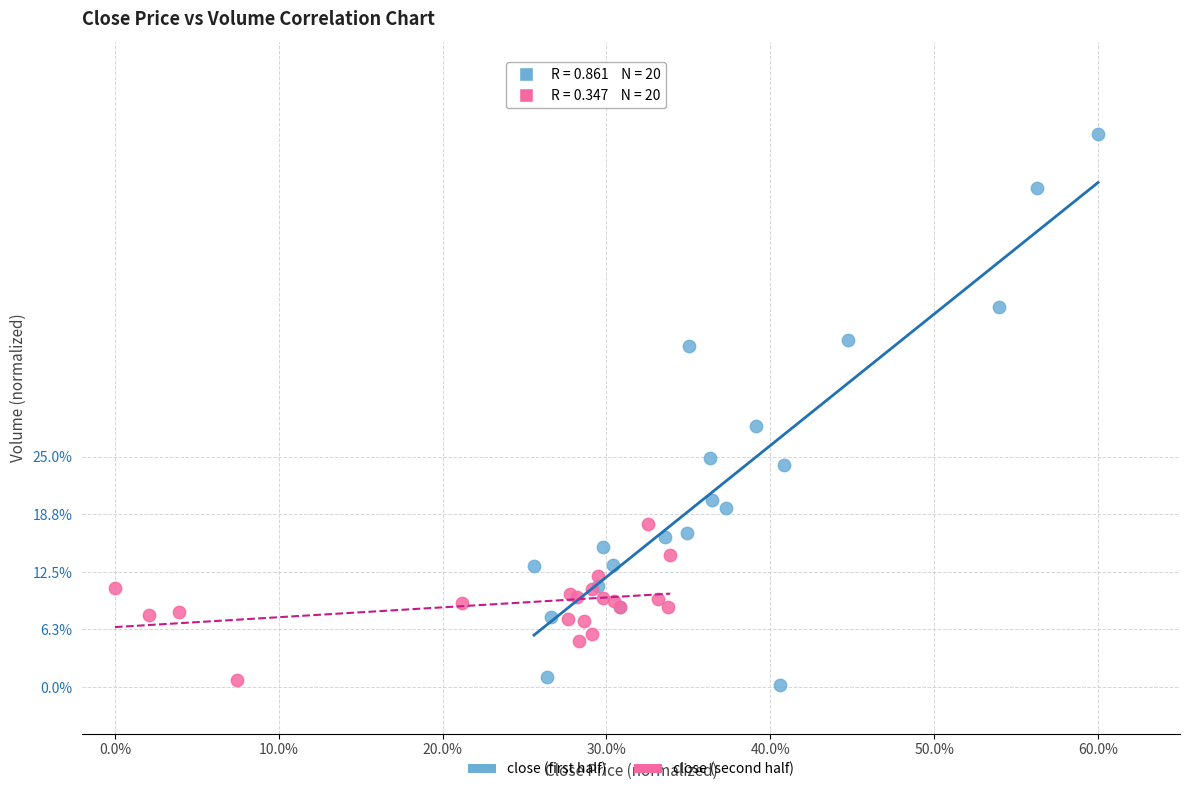

Which series has the widest spread of Y values?

close (first half)